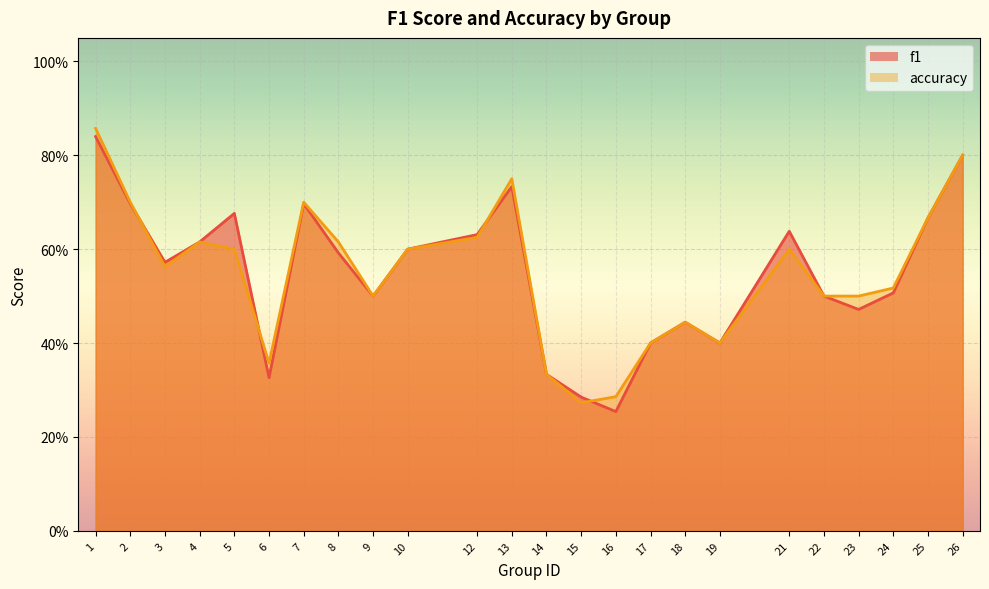

What is the highest value of the accuracy series?

0.9